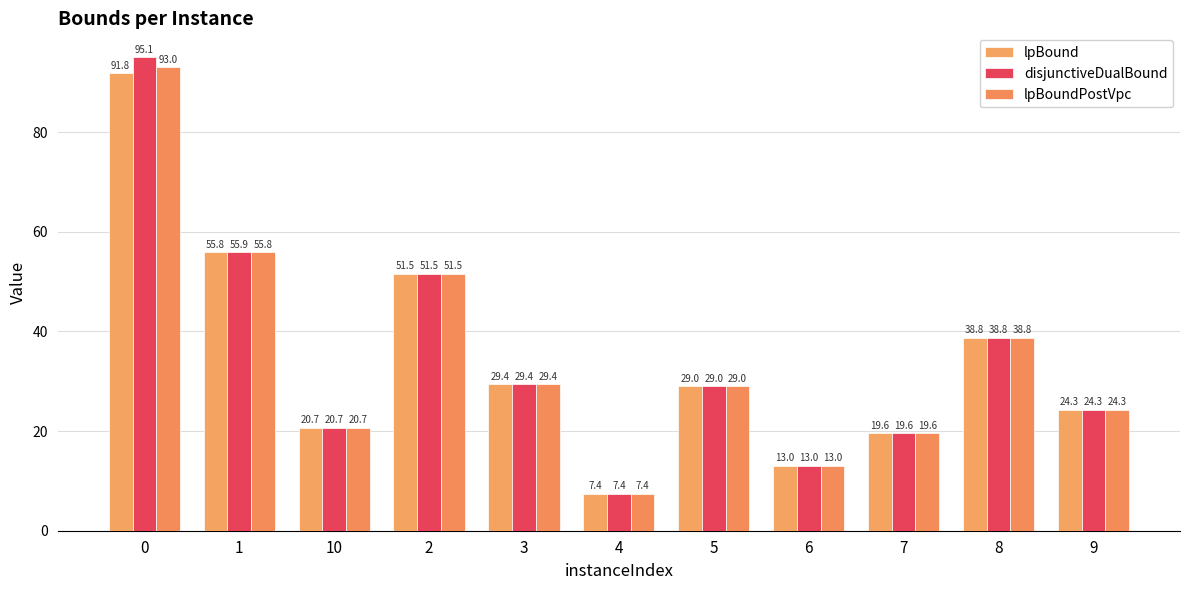

Which series changed the most between 5 and 7?

lpBound